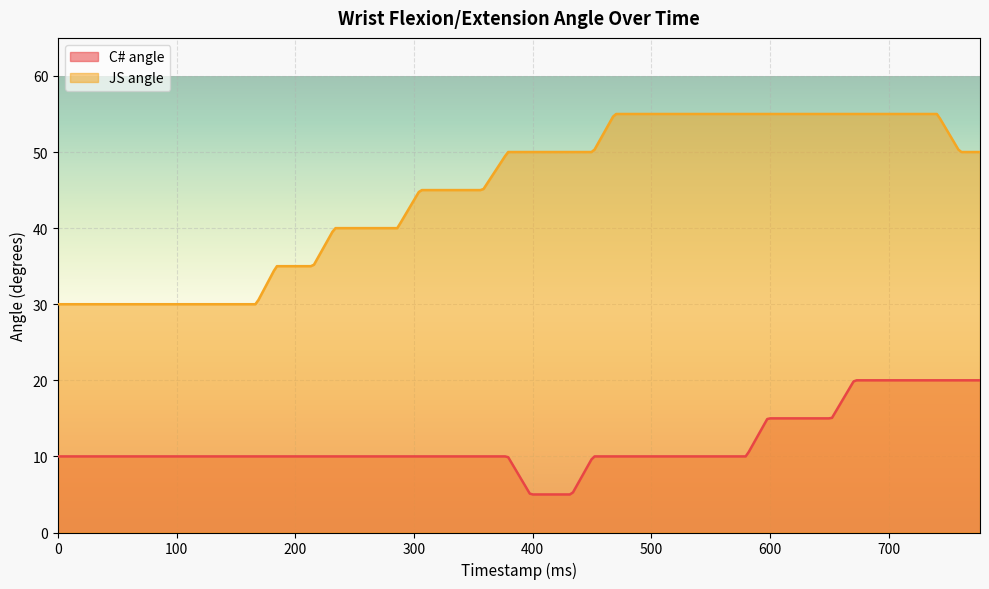

Is it true that C# angle equals 10 at 9?

True